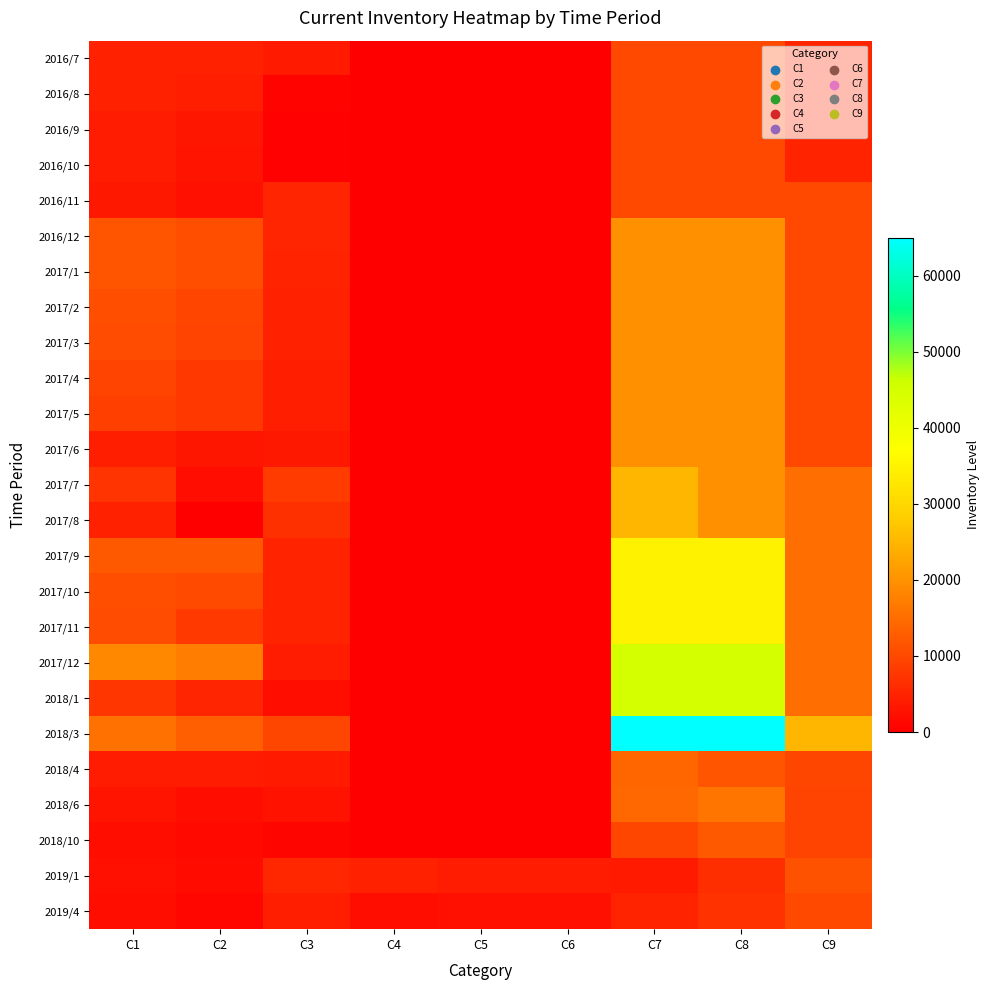

Rank the series by their maximum value, from highest to lowest.

2018/3, 2017/12, 2018/1, 2017/9, 2017/10, 2017/11, 2017/7, 2017/8, 2016/12, 2017/1, 2017/2, 2017/3, 2017/4, 2017/5, 2017/6, 2018/6, 2018/4, 2018/10, 2019/1, 2019/4, 2016/7, 2016/8, 2016/9, 2016/10, 2016/11